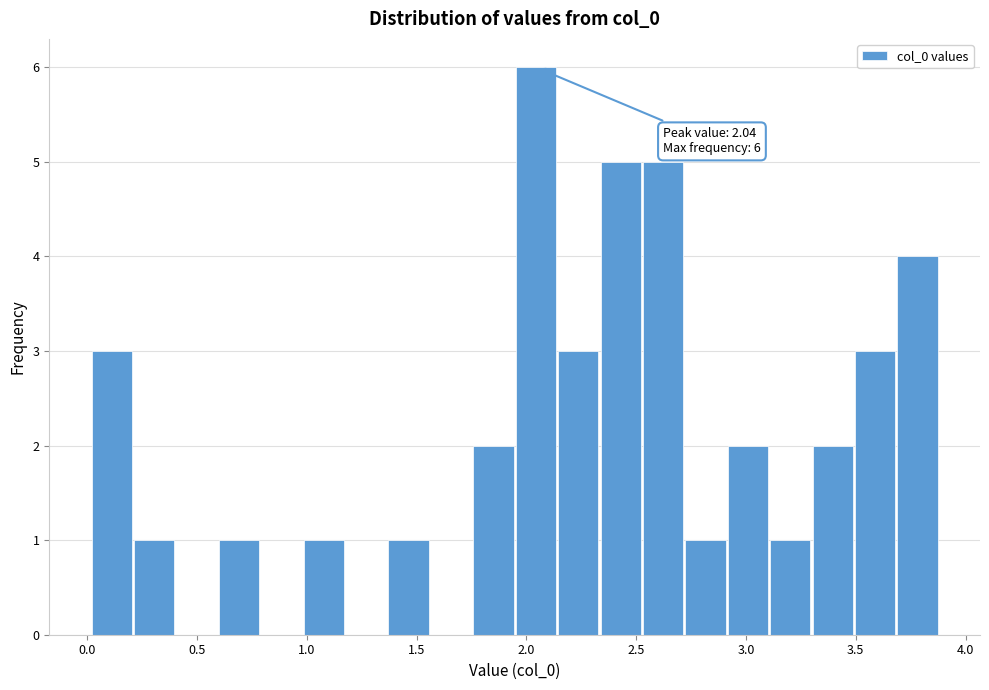

Read against the x-axis, roughly where is the centre of the tallest bar?

2.05